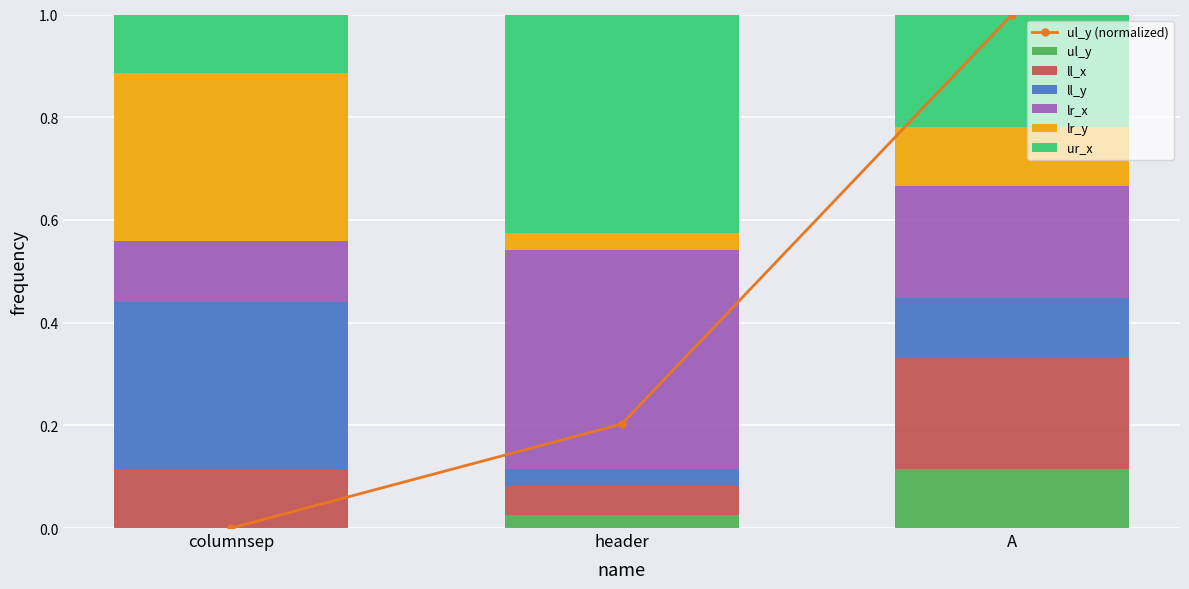

What is the average value of the ll_y series?

0.2